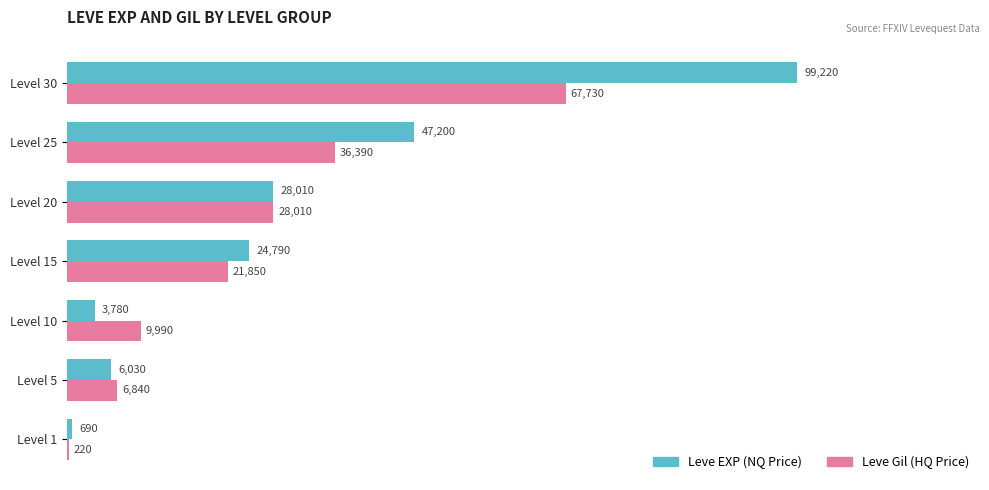

What are all the series names shown in the legend?

Leve EXP (NQ Price), Leve Gil (HQ Price)